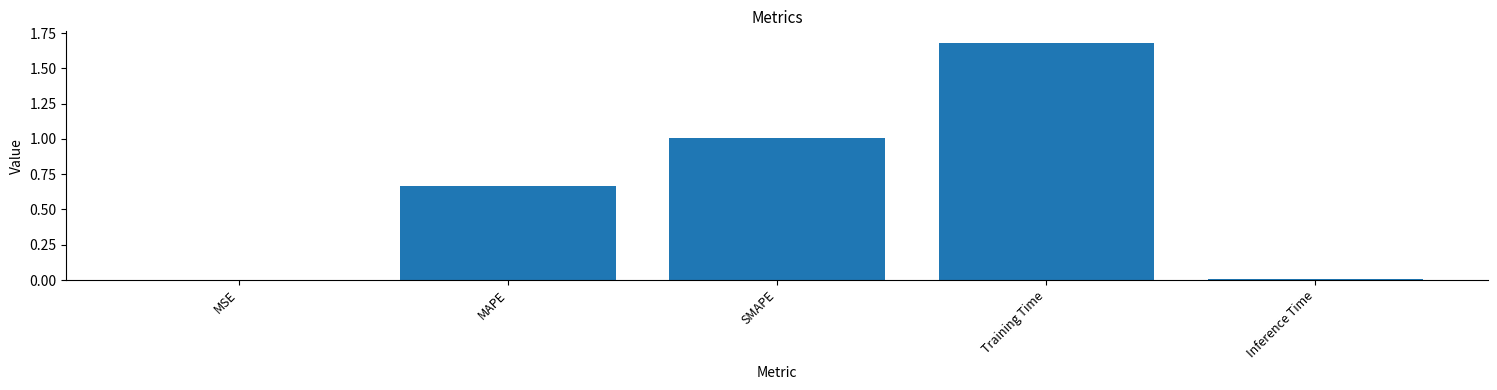

Between MAPE and Training Time, which is larger?

Training Time